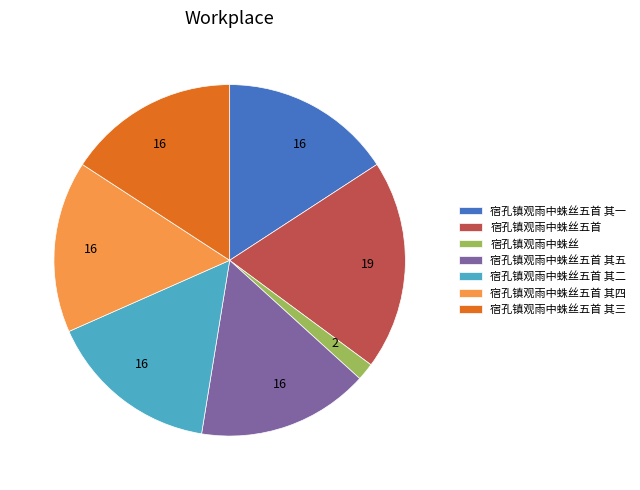

Which has a higher value, 宿孔镇观雨中蛛丝五首 or 宿孔镇观雨中蛛丝五首 其三?

宿孔镇观雨中蛛丝五首